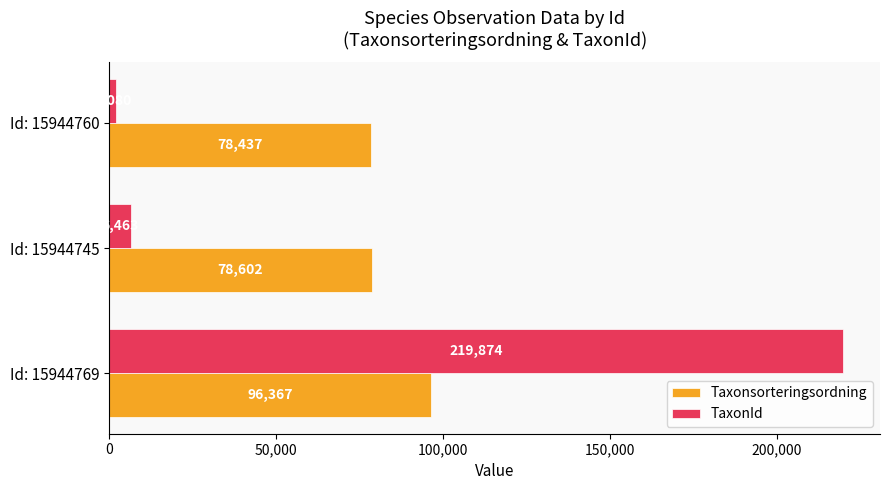

Is it true that Taxonsorteringsordning equals 140180 at Id: 15944769?

False